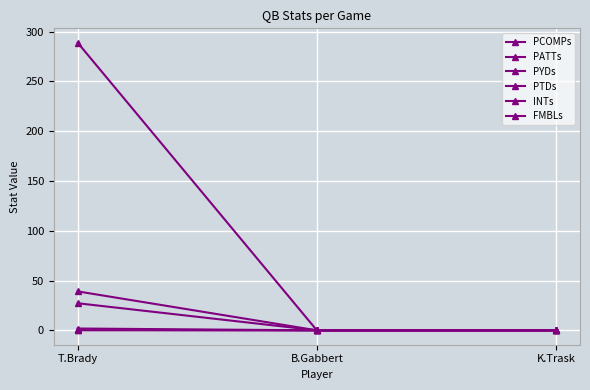

Which category has the lowest value in the INTs series?

B.Gabbert